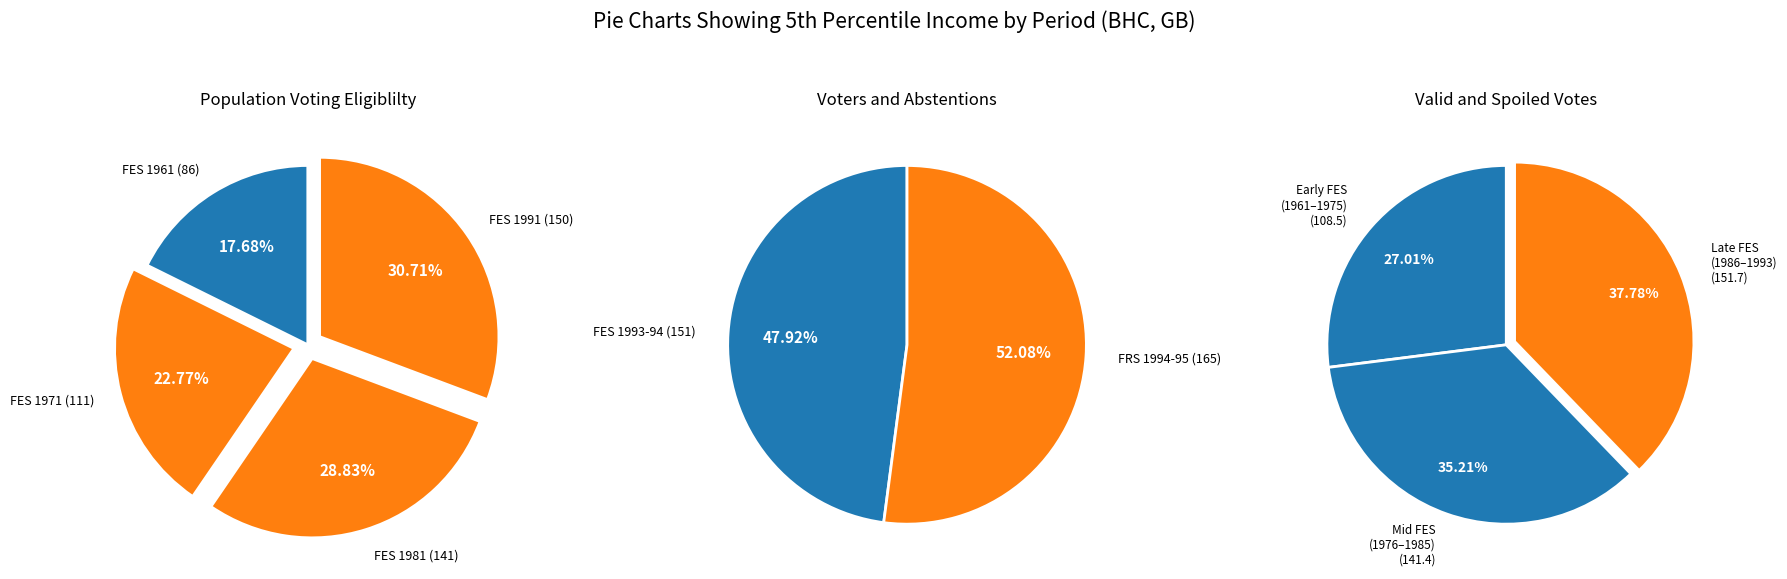

What is the ratio of the value at FES 1981 to the value at FES 1971?

1.3